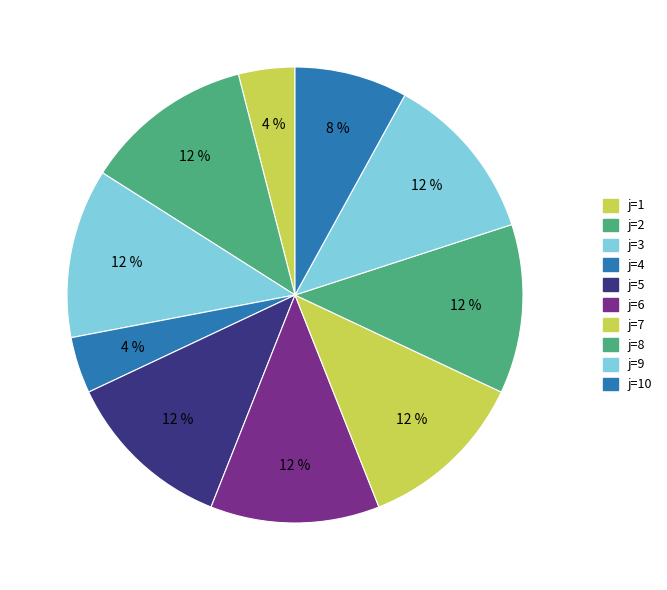

Which category has the smallest portion of the pie?

1